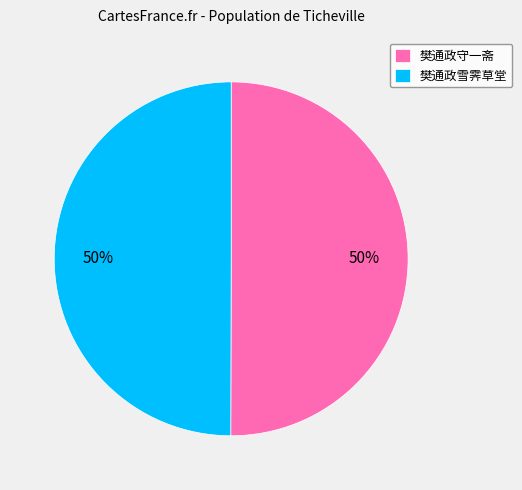

Approximately how many times larger is the value at 樊通政雪霁草堂 compared to 樊通政守一斋?

1.0